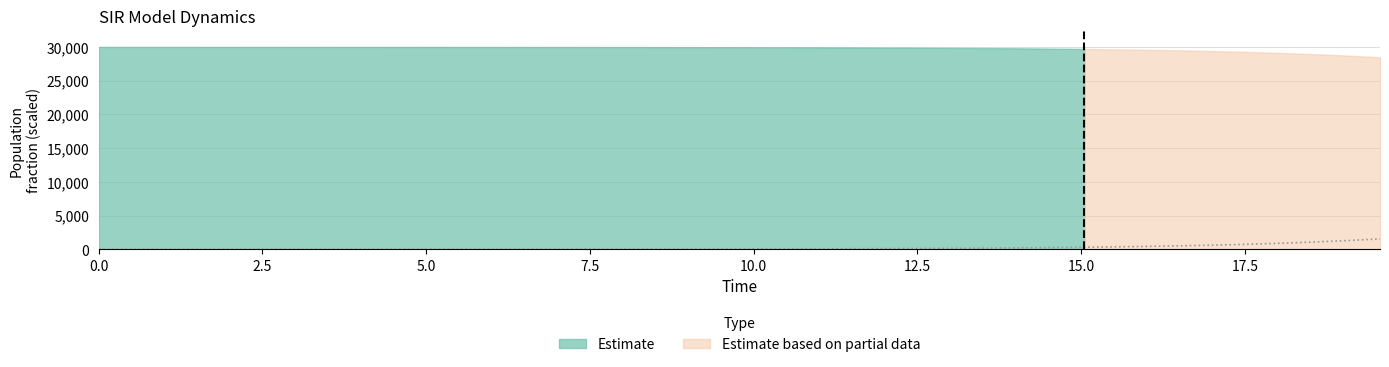

True or false: the data shows 8.8 at 17.

False